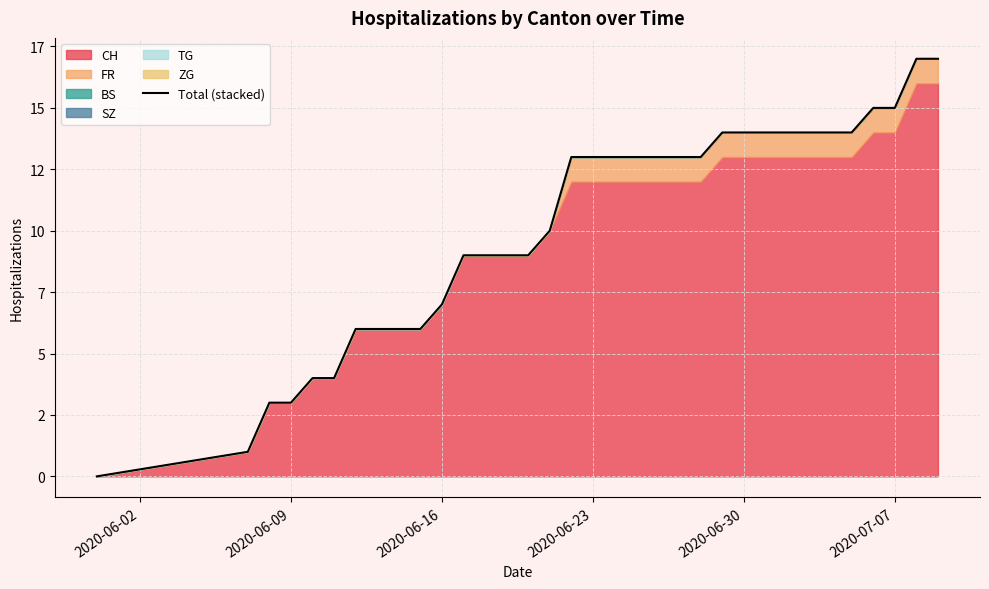

What is the average value?

10